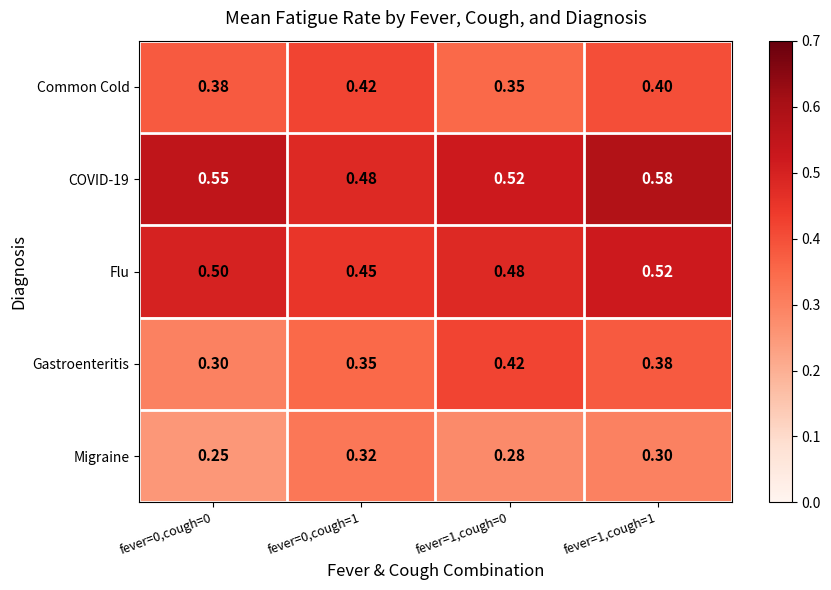

Which series changed the most between fever=0,cough=0 and fever=1,cough=1?

Gastroenteritis